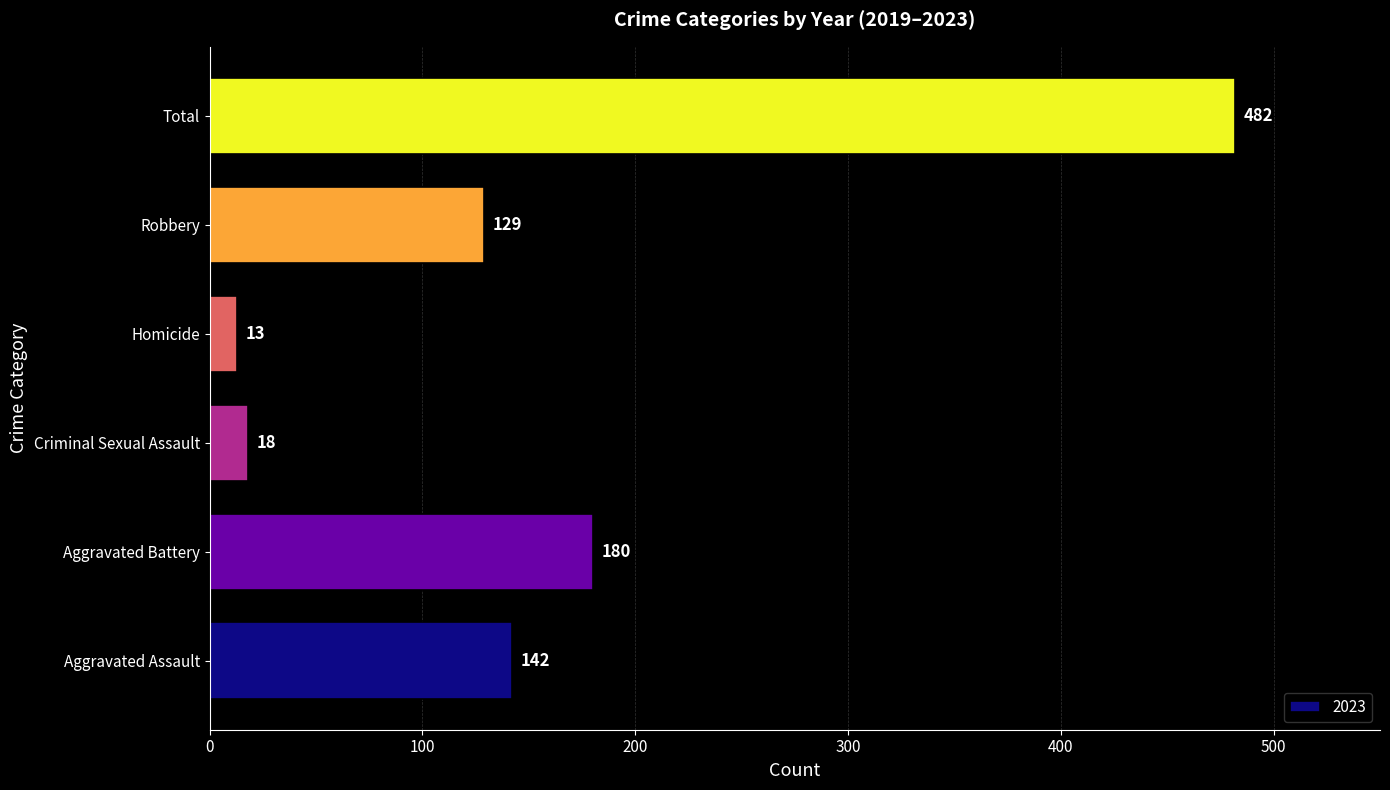

The value at Aggravated Assault is 142. True or false?

True